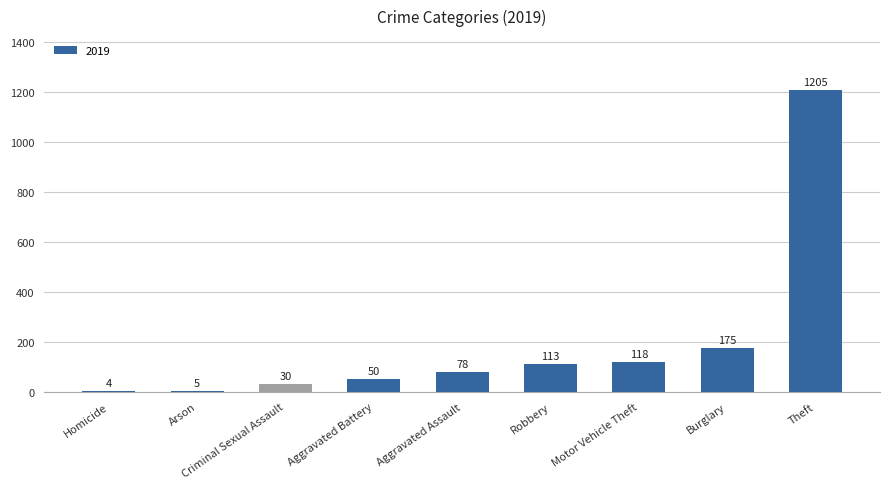

Which has a higher value, Homicide or Motor Vehicle Theft?

Motor Vehicle Theft